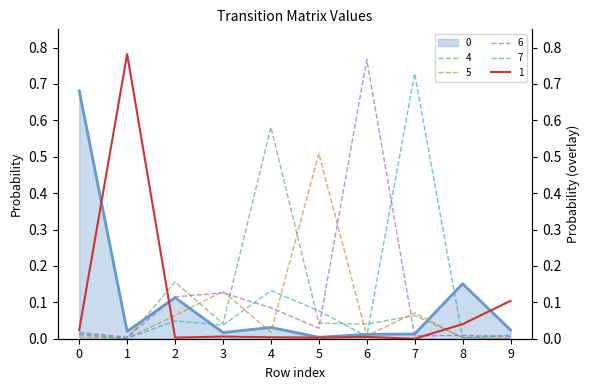

List the series in order of their peak value, highest first.

1, 6, 7, 0, 4, 5